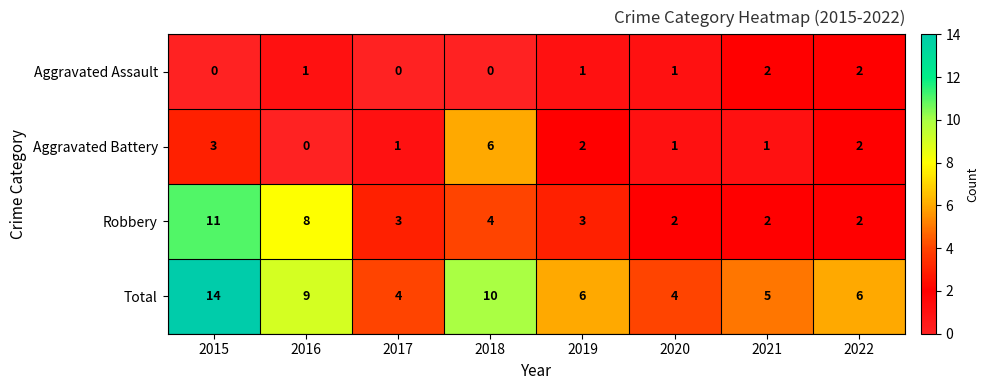

What is the approximate value of Aggravated Battery at 2018?

6